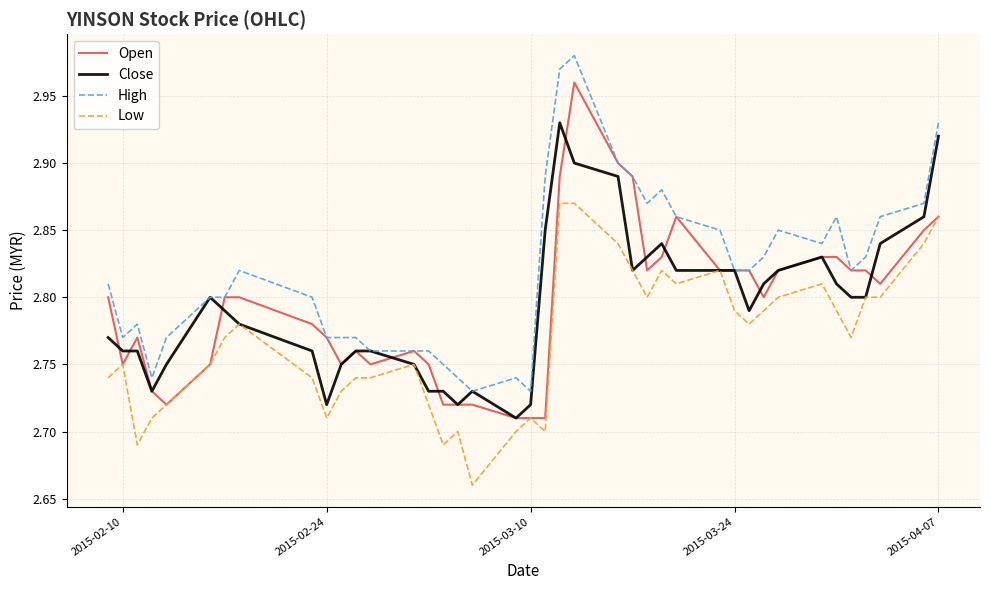

Which series has the largest total across all categories?

High